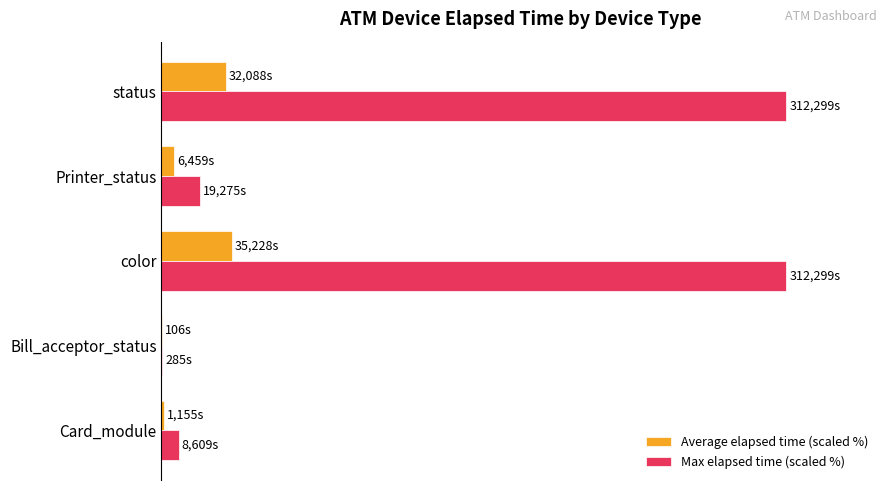

What are all the series names shown in the legend?

Average elapsed time (scaled %), Max elapsed time (scaled %)